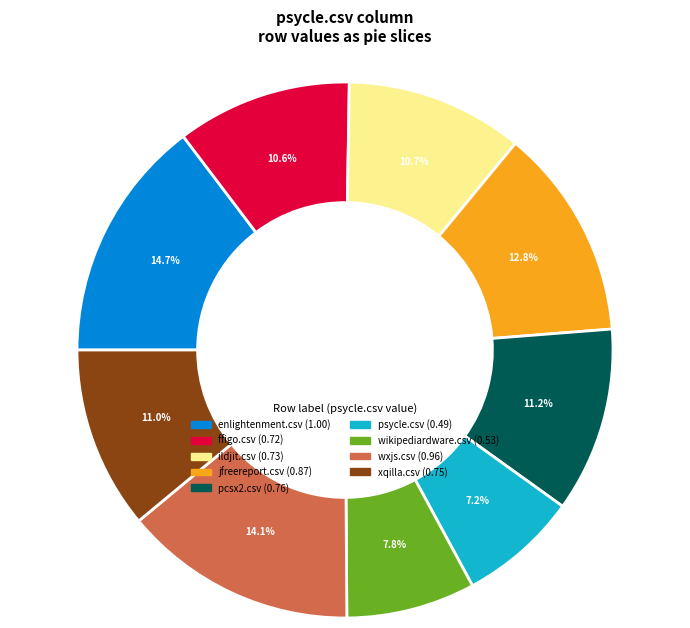

Which slice is the smallest?

psycle.csv